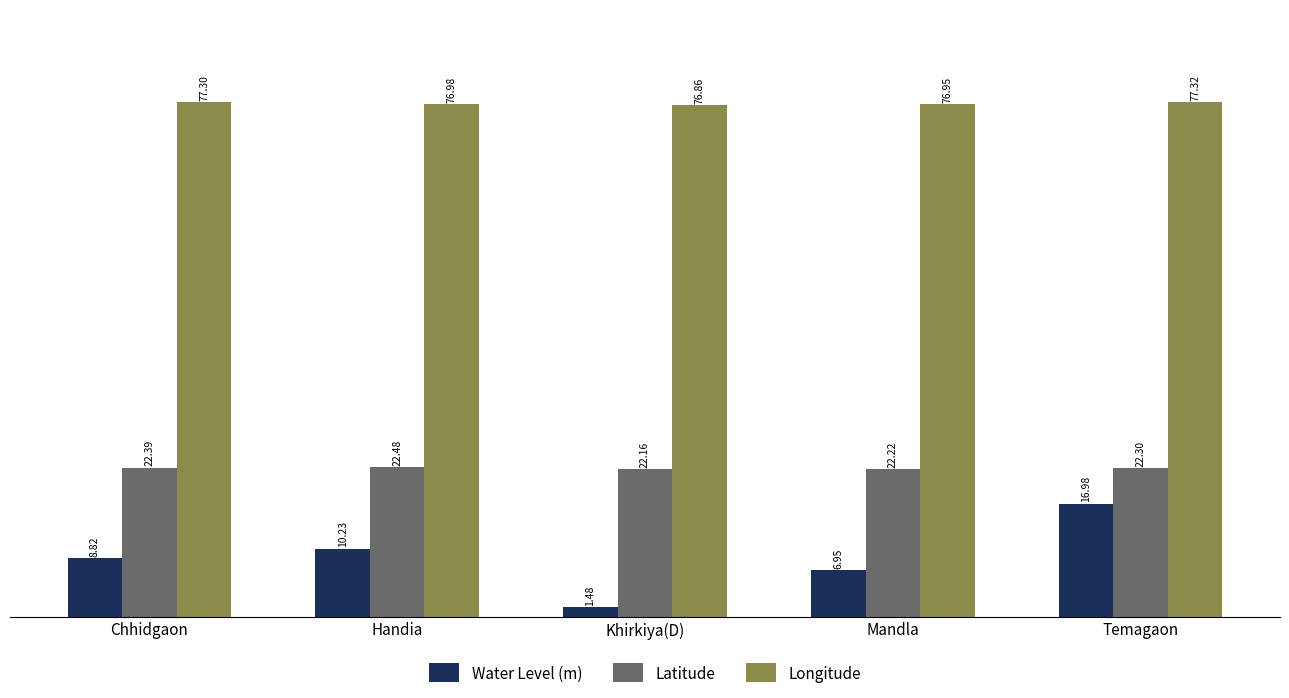

What is the value of the Longitude bar at the 2nd from the left?

77.0